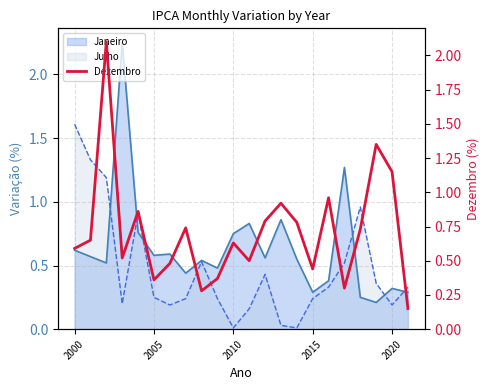

How many points are lower than both their immediate neighbors (excluding endpoints)?

6